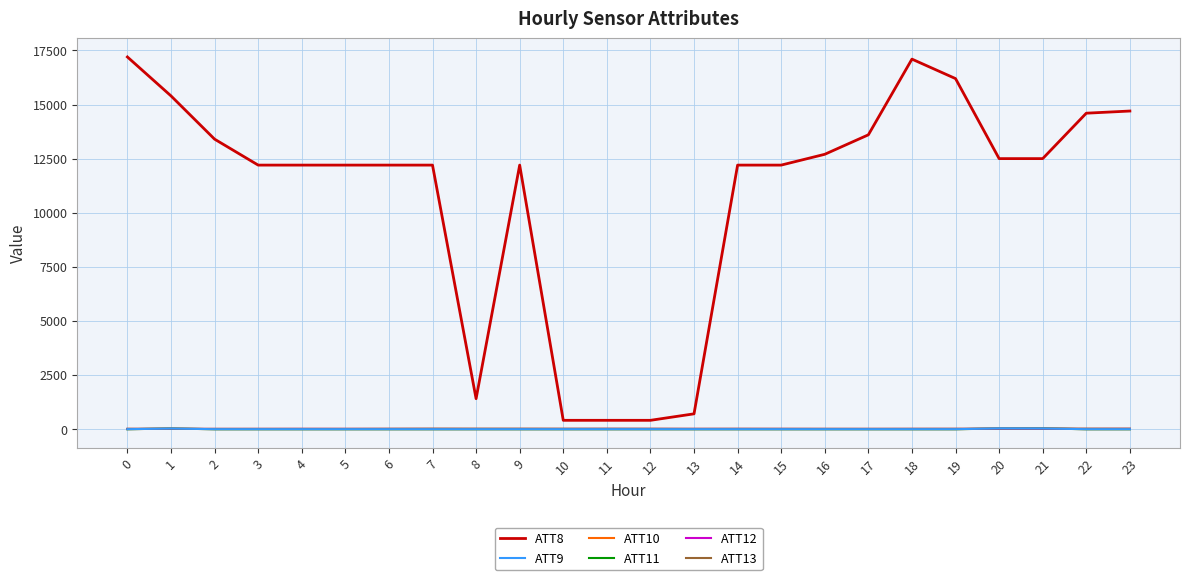

What is the maximum value shown in the chart?

17200.0